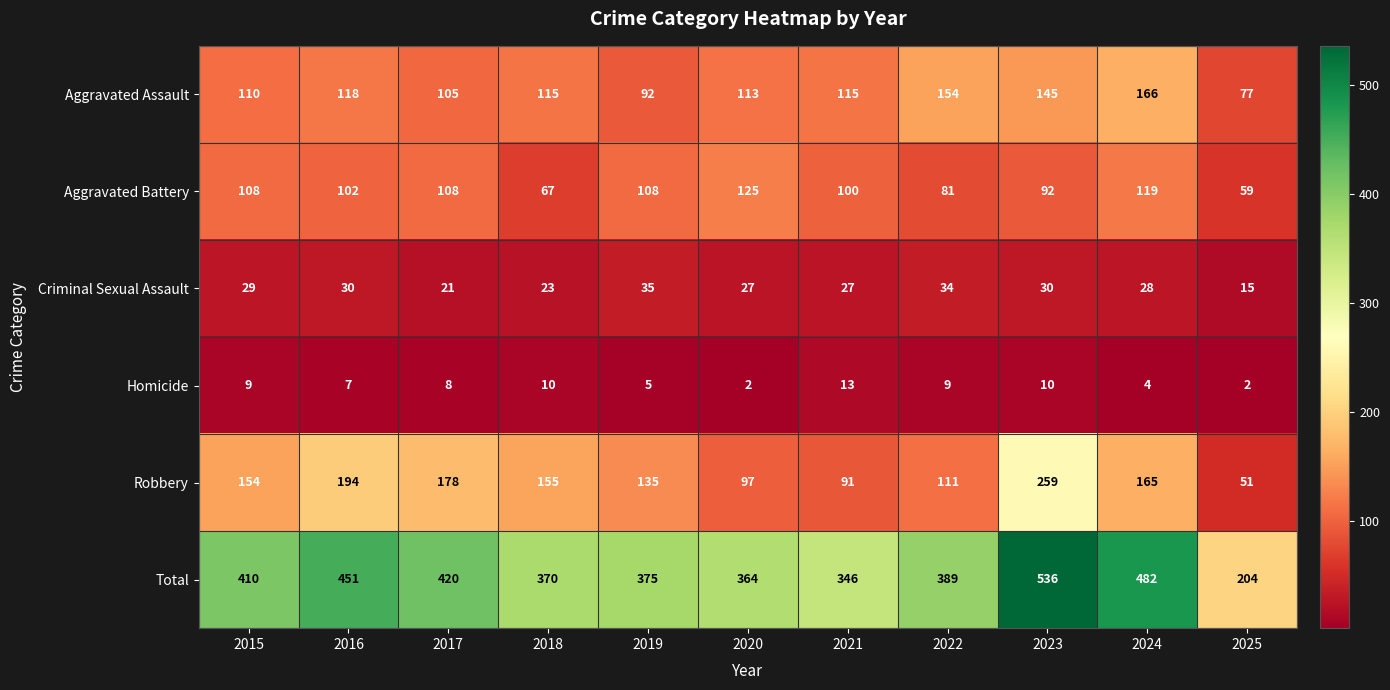

What is the total value across all series at 2022?

778